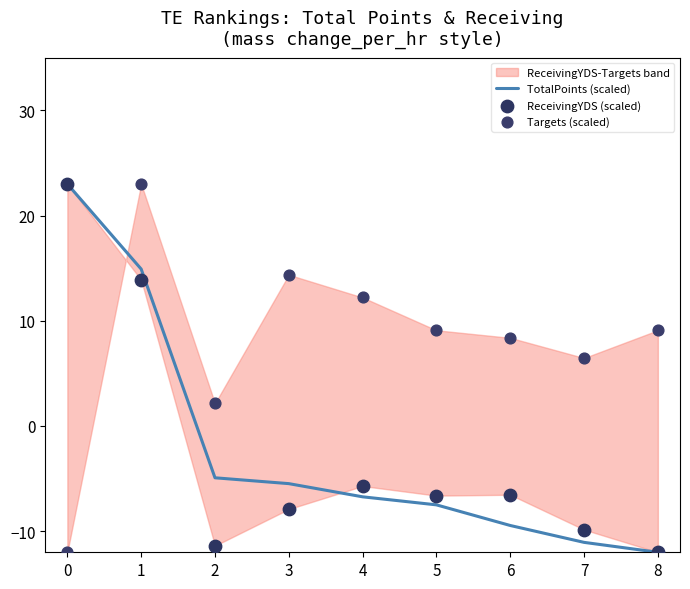

Which series reaches the maximum Y coordinate?

TotalPoints (scaled)